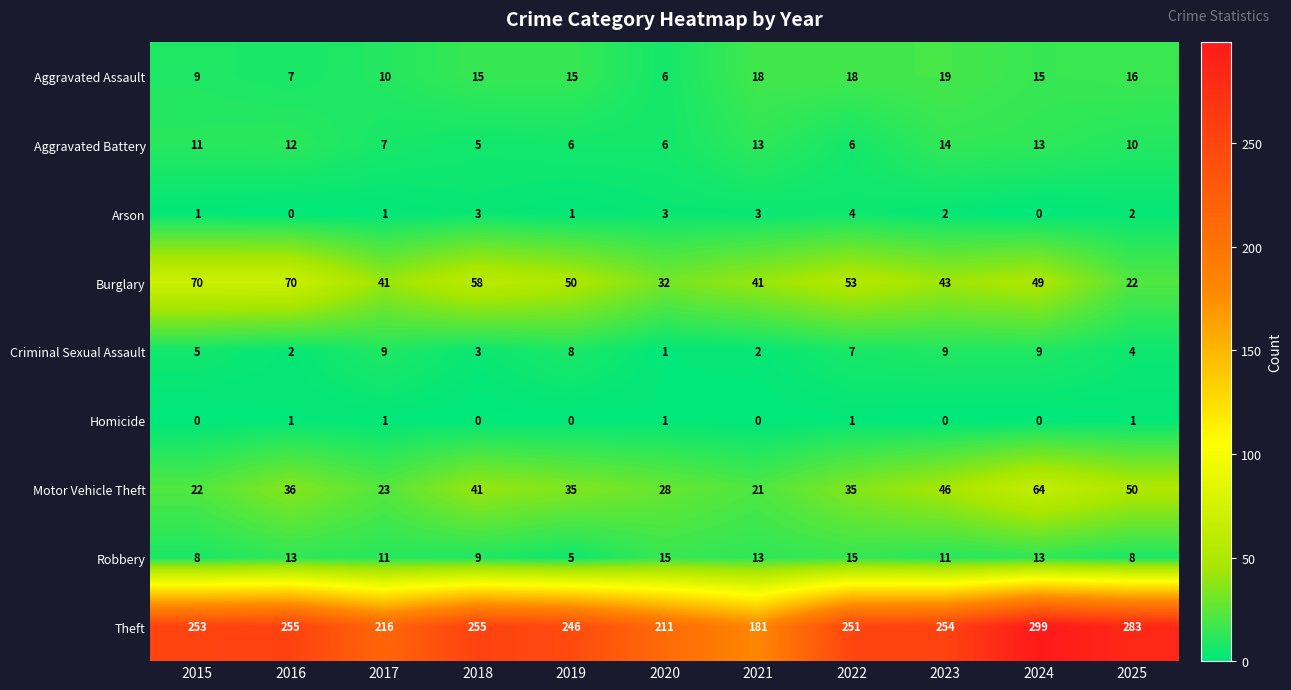

True or false: Homicide has a value of 1 at 2016.

True